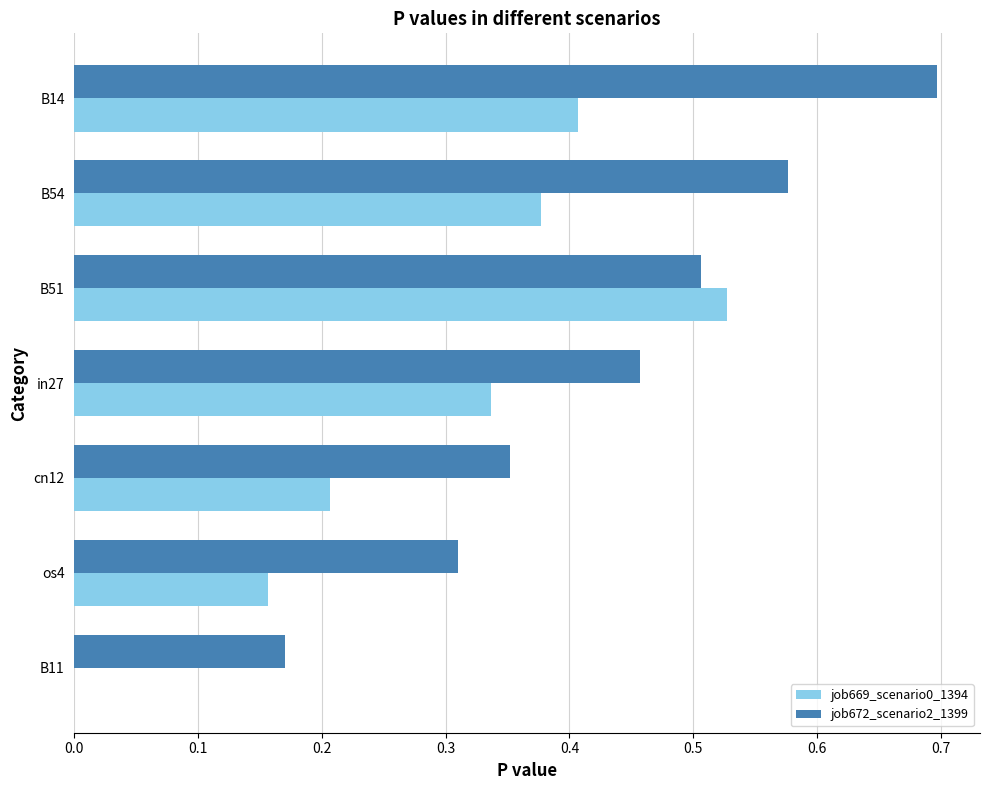

Which series changed the most between cn12 and B51?

job669_scenario0_1394